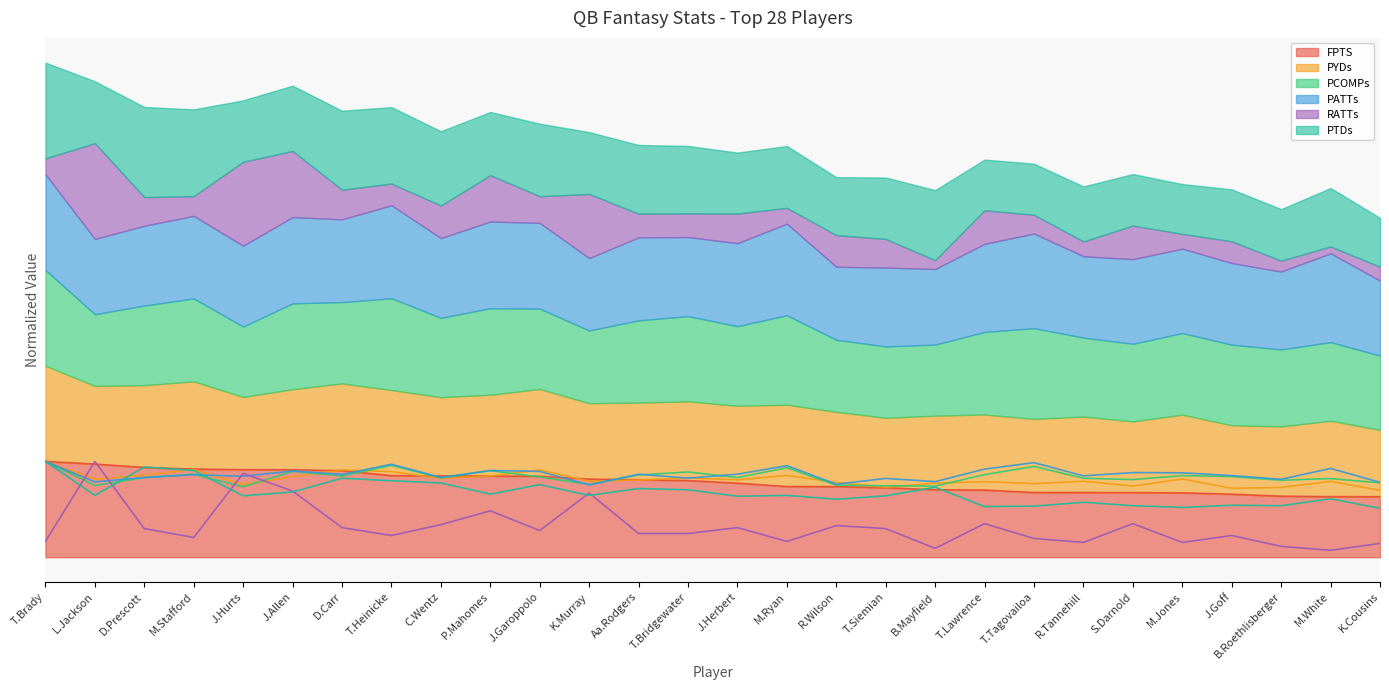

True or false: PTDs has a value of 15.6 at M.Jones.

True